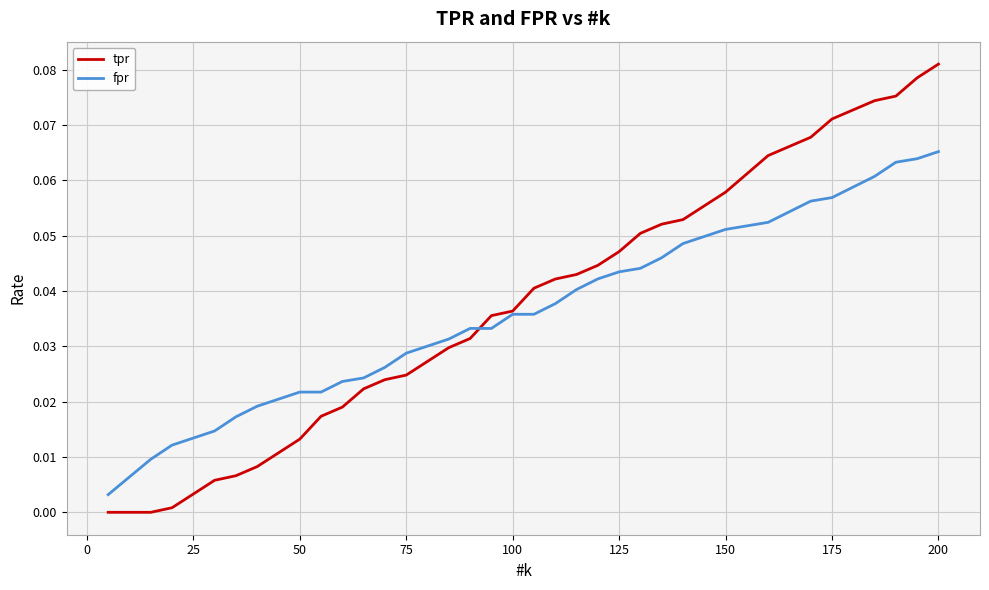

List the series in order of their peak value, lowest first.

fpr, tpr